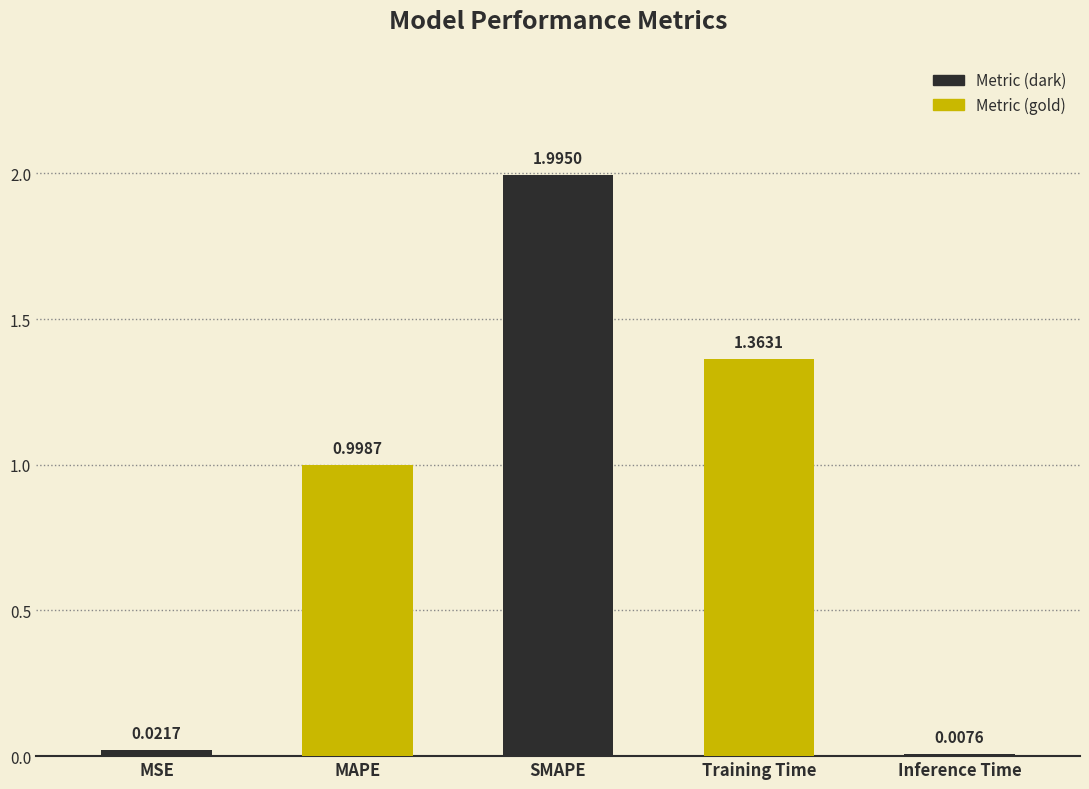

What is the difference between the values at Training Time and MSE?

1.3